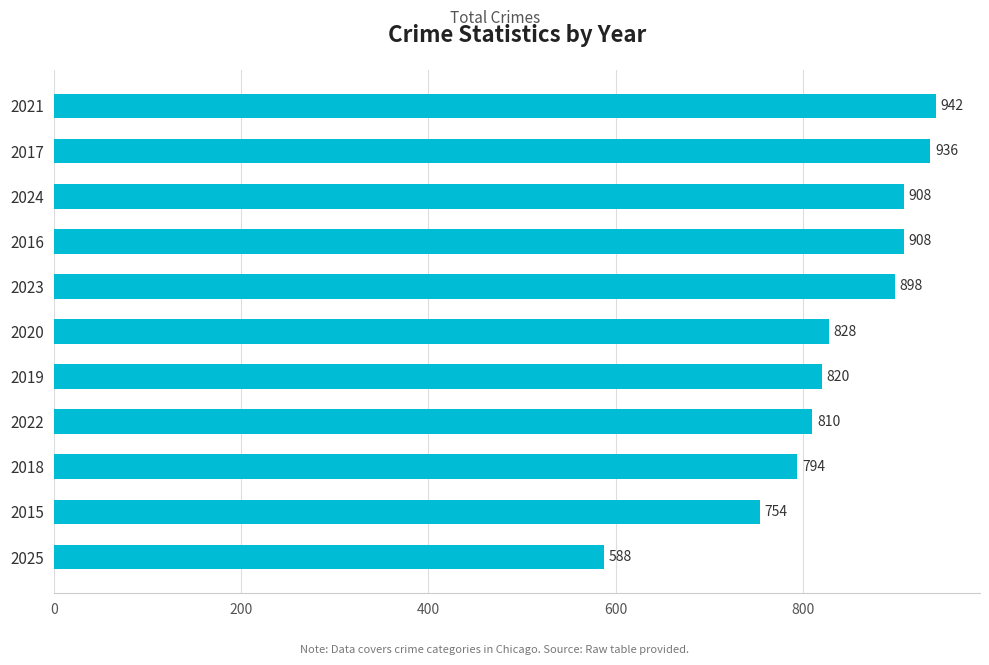

Are the bars grouped side by side (vs. stacked)?

No